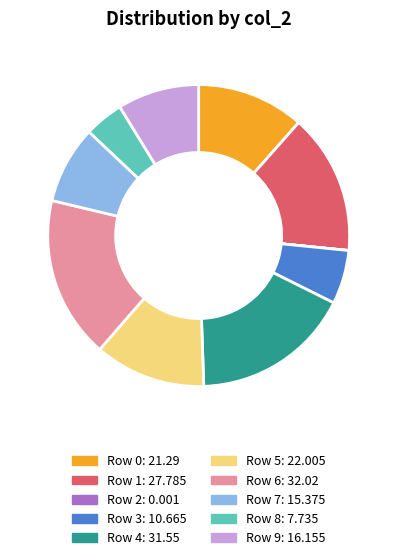

Which has a higher value, Row 9 or Row 5?

Row 5